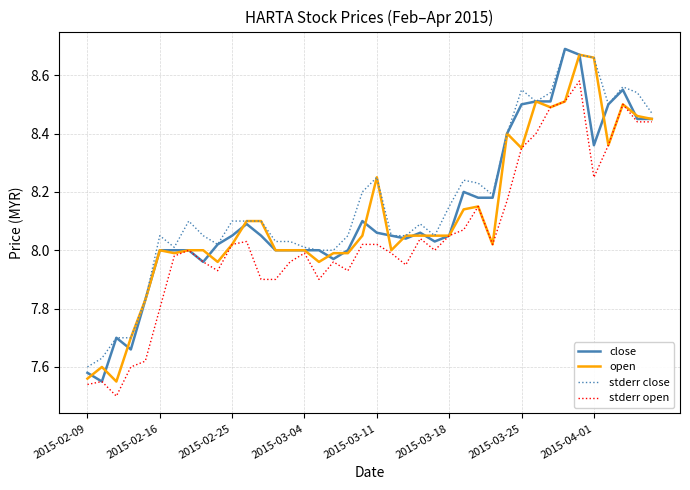

Is this an area chart (filled region under the line)?

No